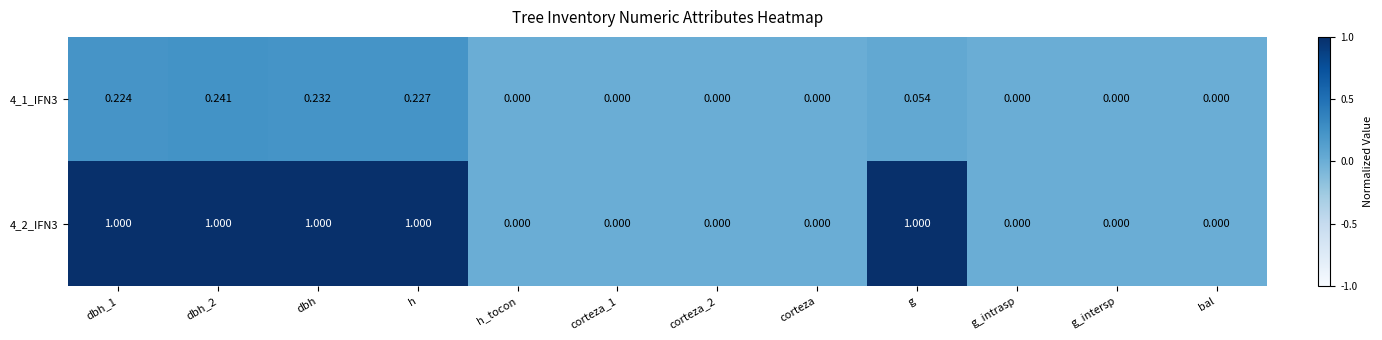

Is the value of 4_1_IFN3 at dbh greater than the value of 4_2_IFN3 at g_intrasp?

Yes